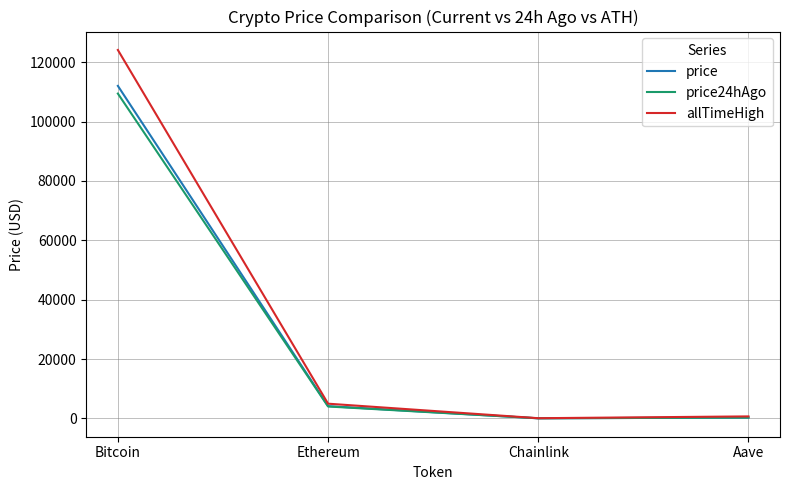

What is the difference between the second highest and minimum values in the price24hAgo series?

3980.6